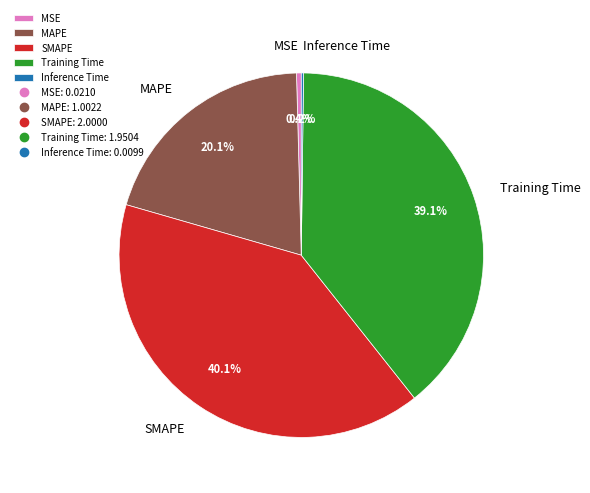

Does any single category account for the majority?

No